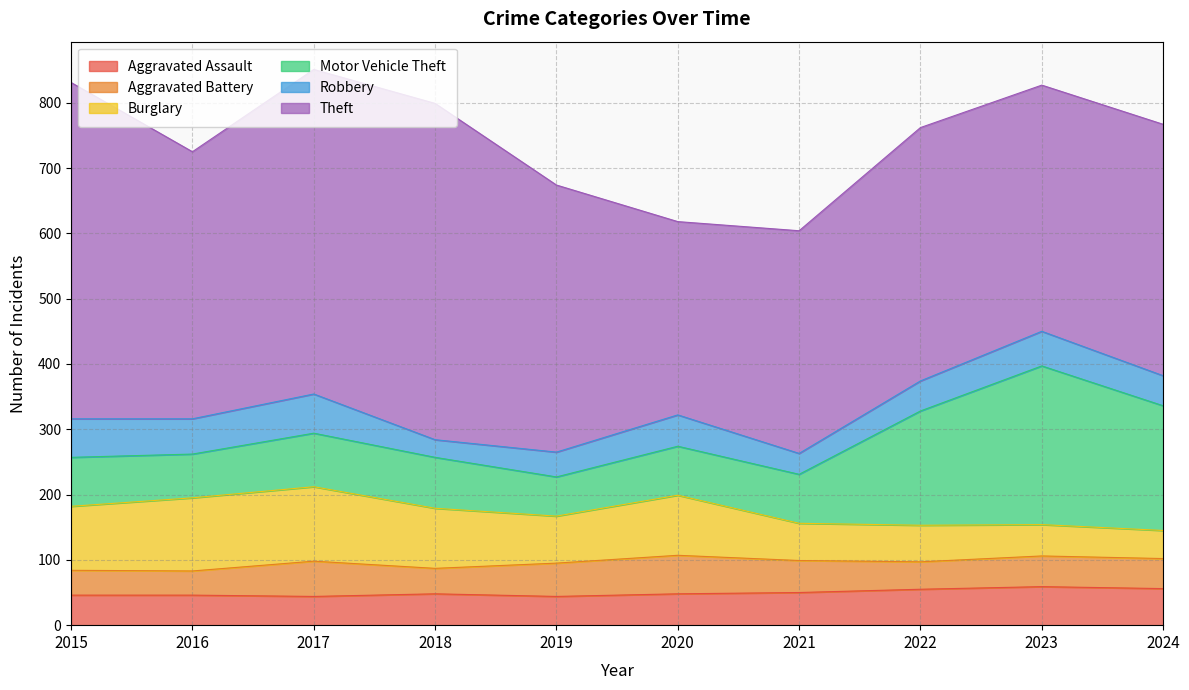

Is the value of Aggravated Battery at 2021 greater than the value of Burglary at 2016?

No